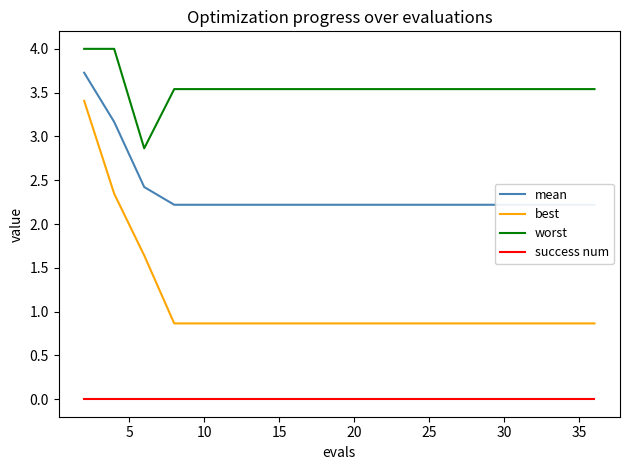

True or false: best and worst intersect in this chart.

False